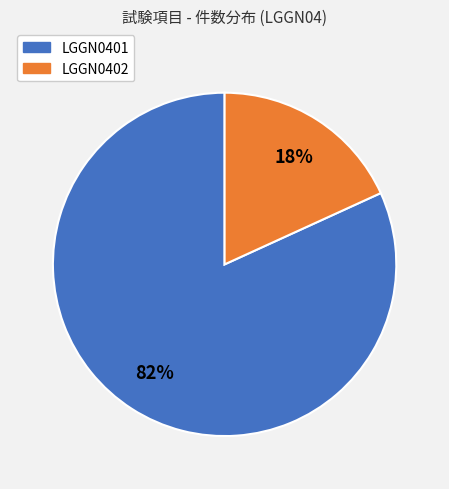

Does LGGN0401 account for over 50% of the chart?

Yes